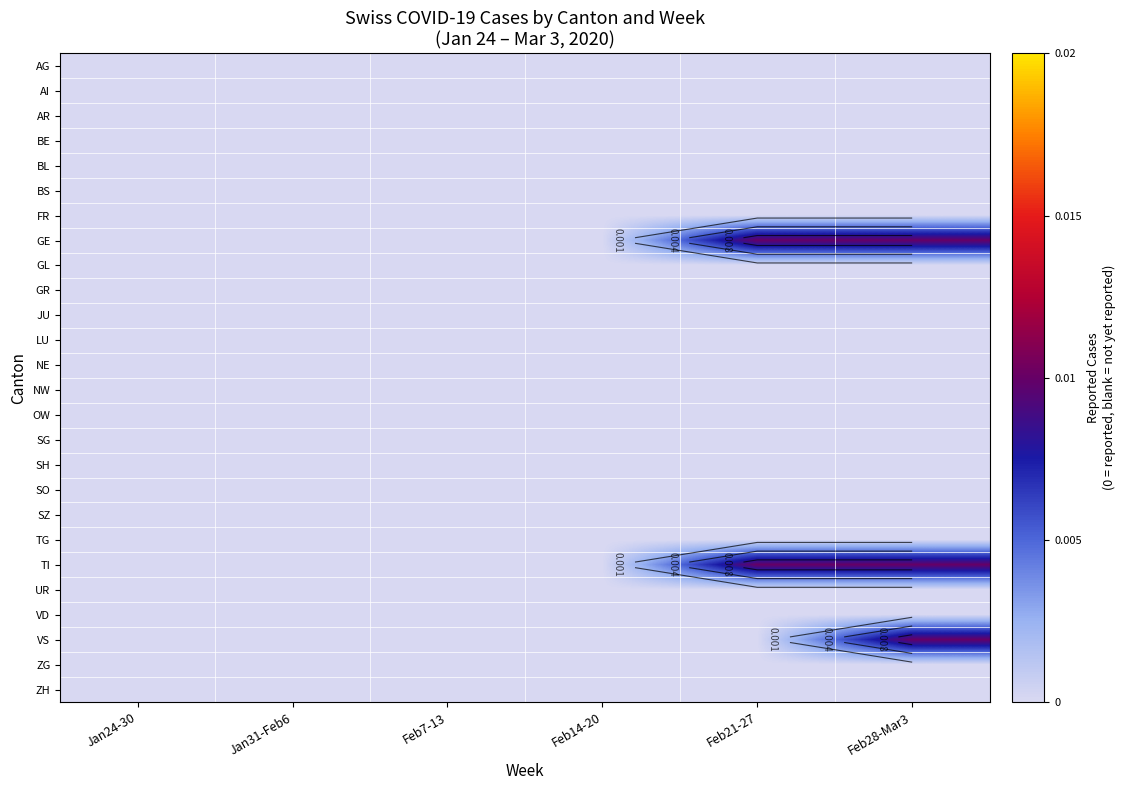

Is the value of AI at Feb7-13 greater than the value of SO at Feb21-27?

No